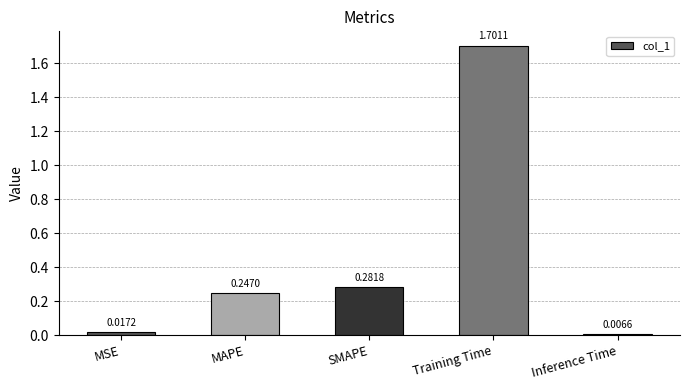

Where is the data nearest to the value 0?

Inference Time